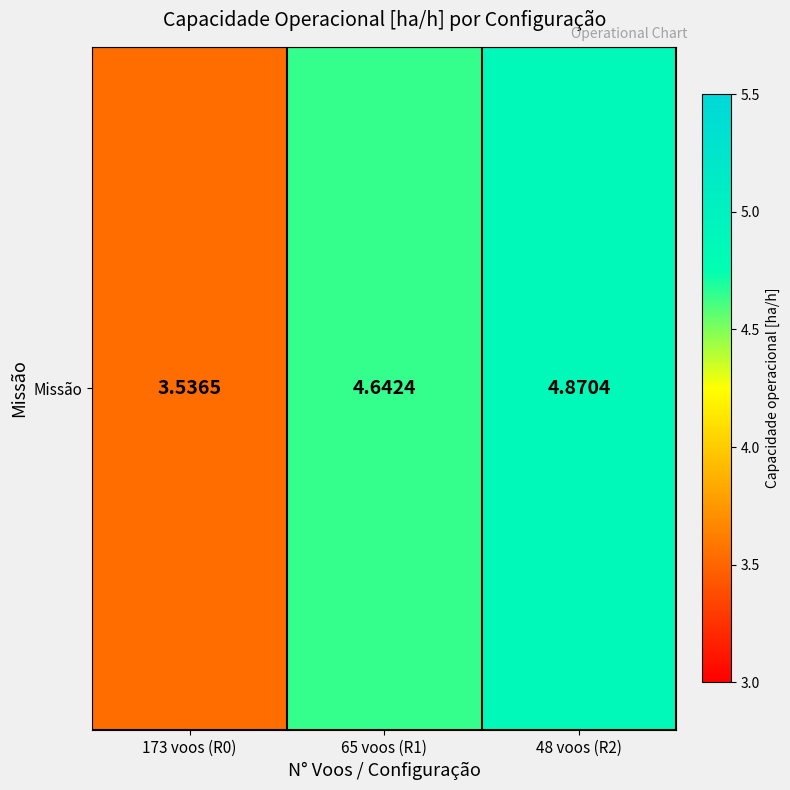

True or false: the data shows 4.9 at 48 voos (R2).

True